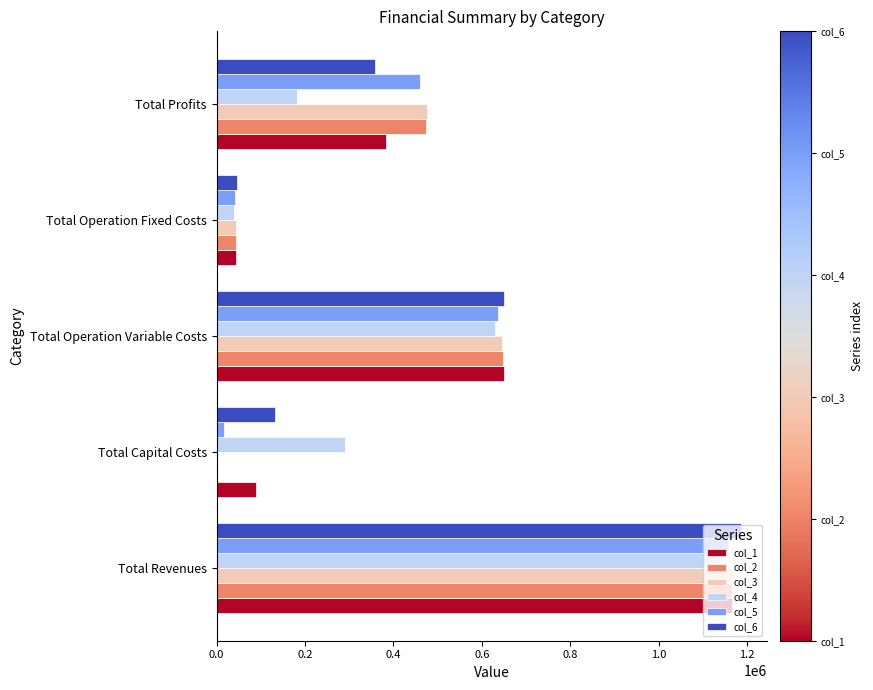

Between Total Revenues and Total Profits, which series saw the biggest shift?

col_4